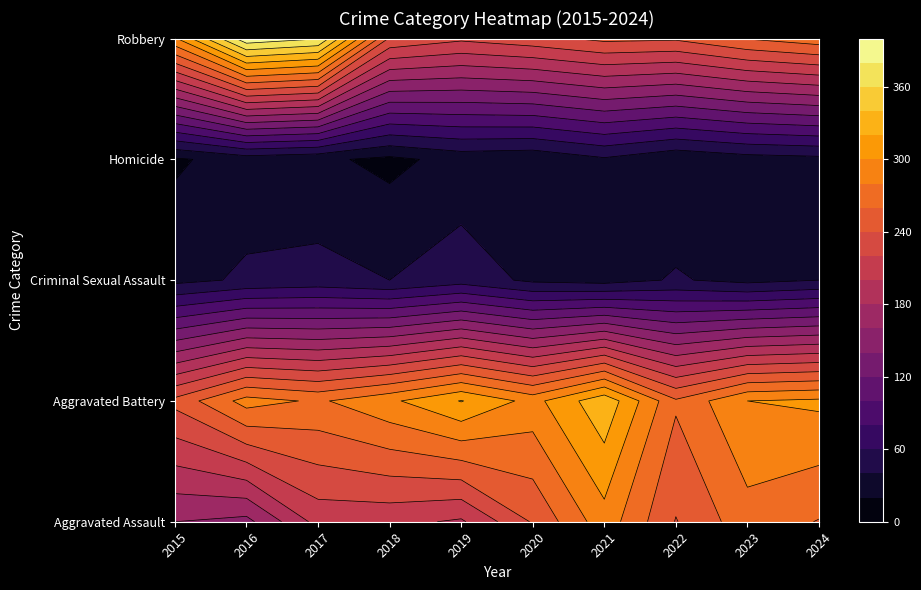

What is the difference between the highest and lowest values at 2020?

269